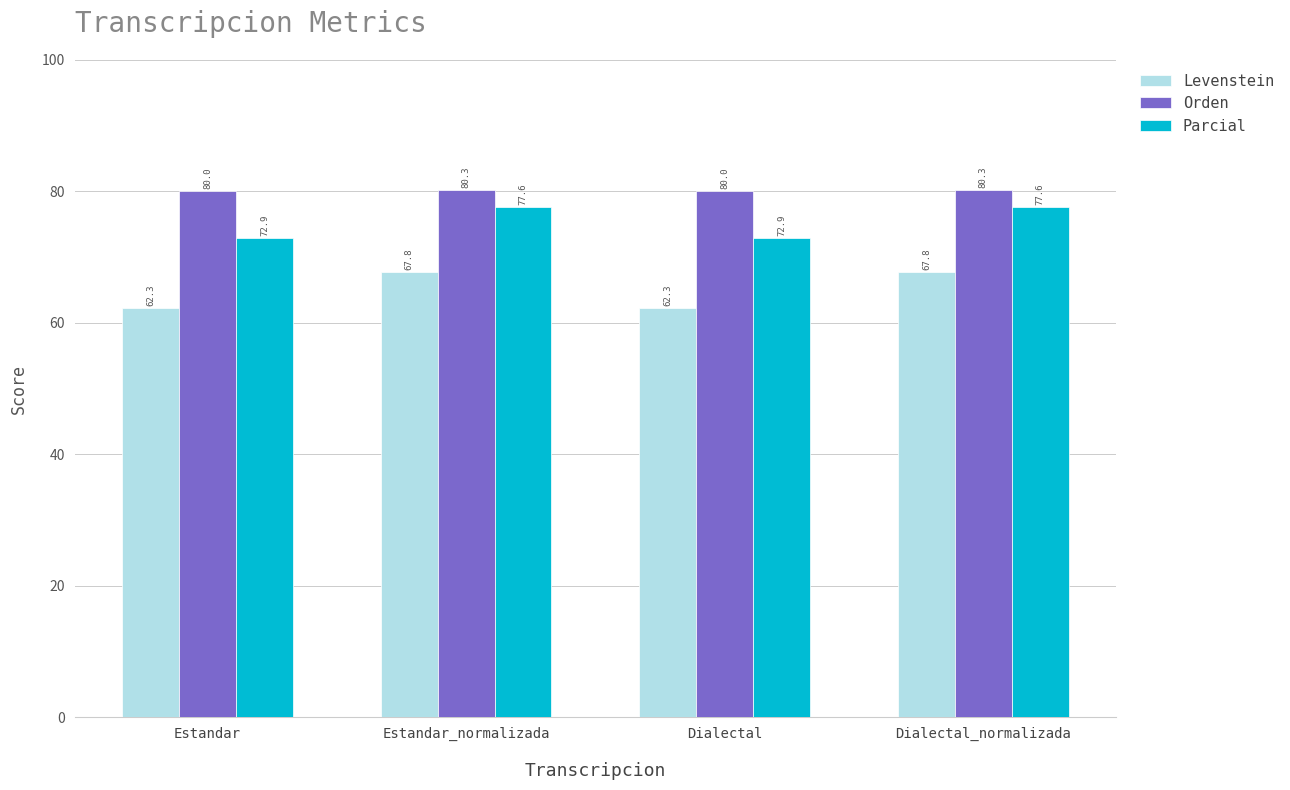

At which label does Levenstein first exceed 67?

Estandar_normalizada